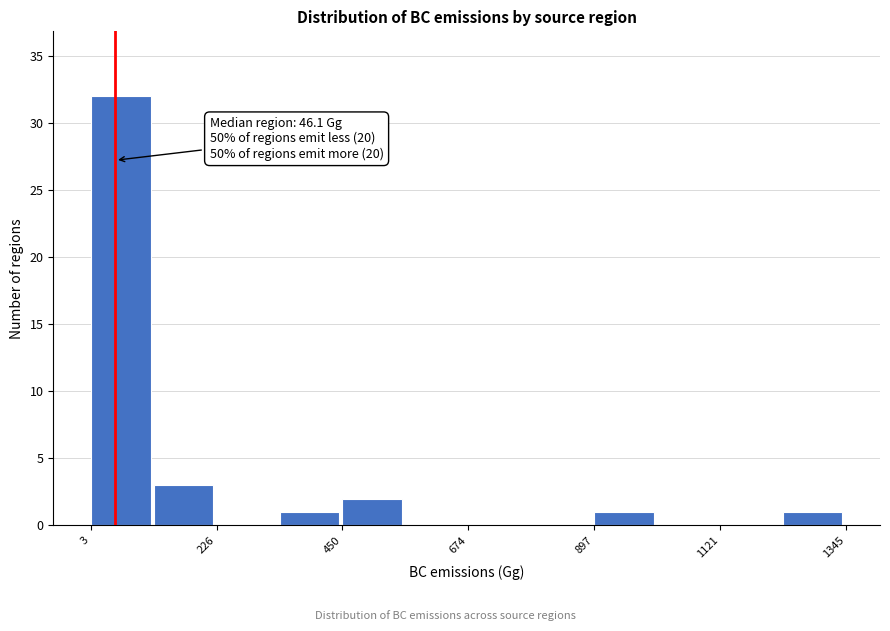

Read against the x-axis, roughly where is the centre of the tallest bar?

50